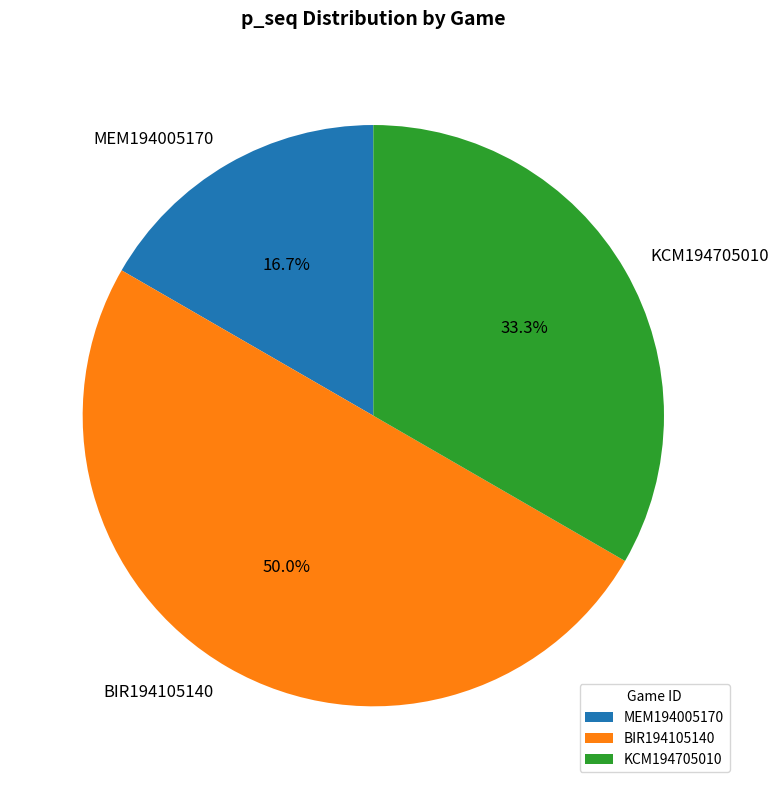

True or false: KCM194705010 accounts for 33% of the total.

True